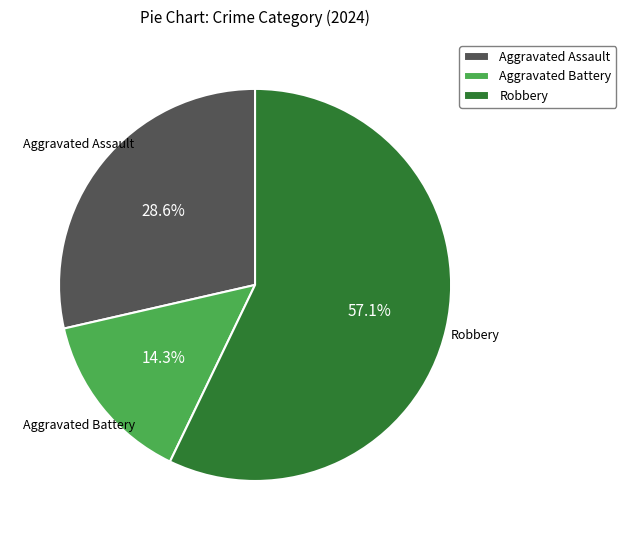

What is the smallest slice in the pie chart?

Aggravated Battery